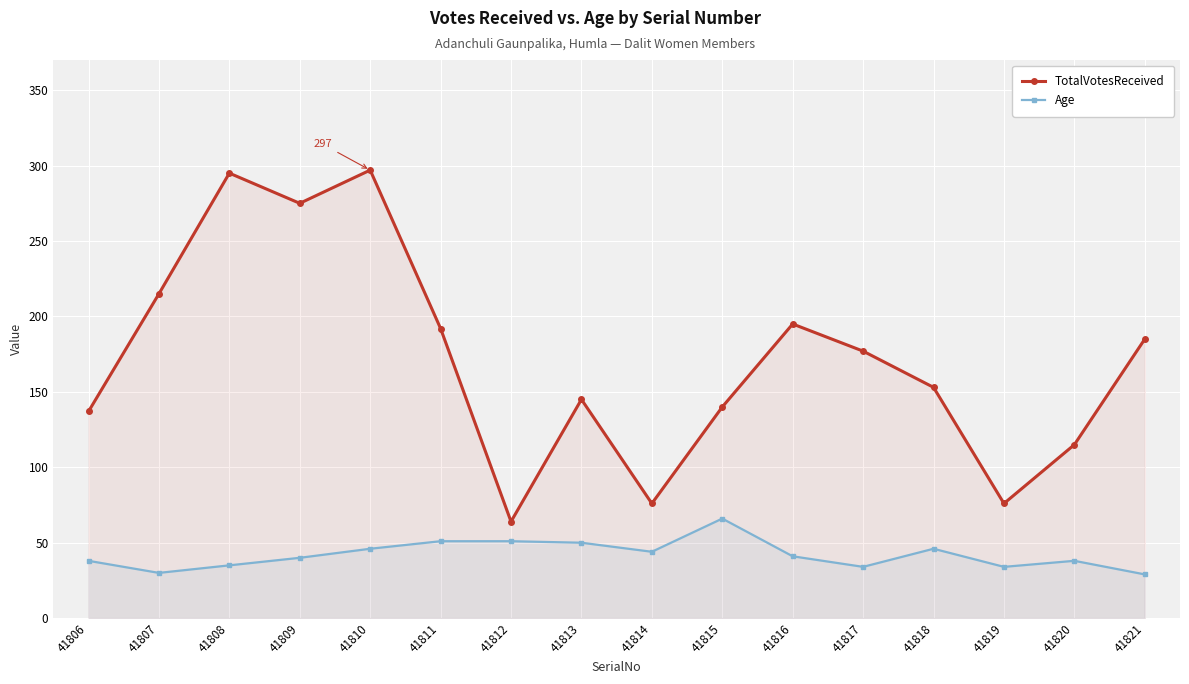

Which series changed the most between 41816 and 41817?

TotalVotesReceived